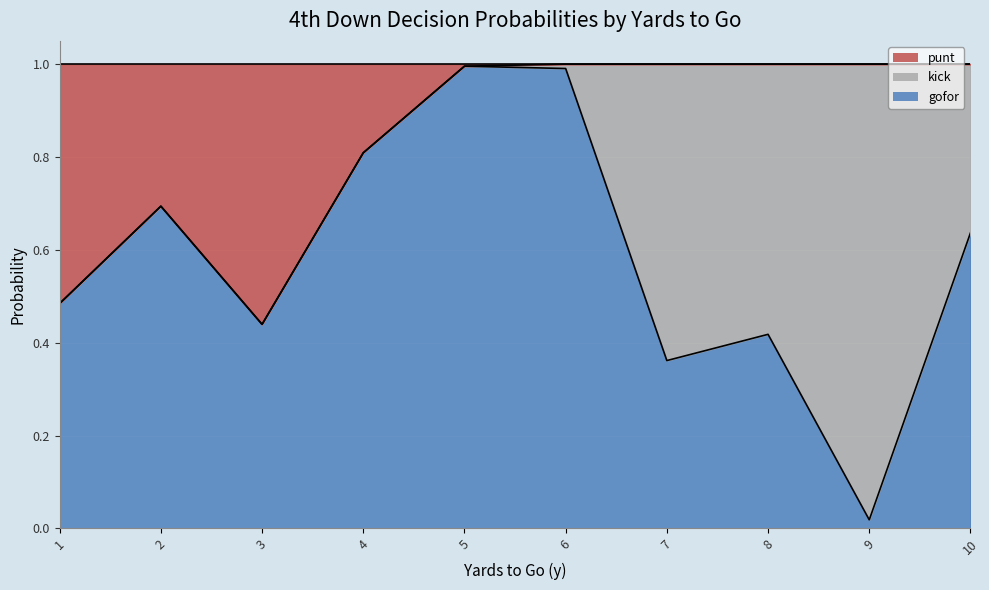

What is the value of the kick_line point at the 6th from the left?

1.0